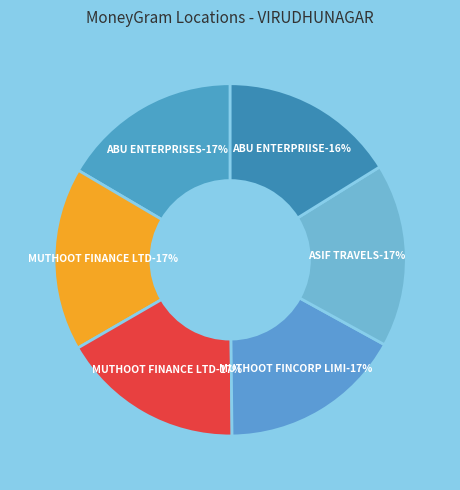

Is MUTHOOT FINCORP LIMITED - #F459 the majority of the pie?

No